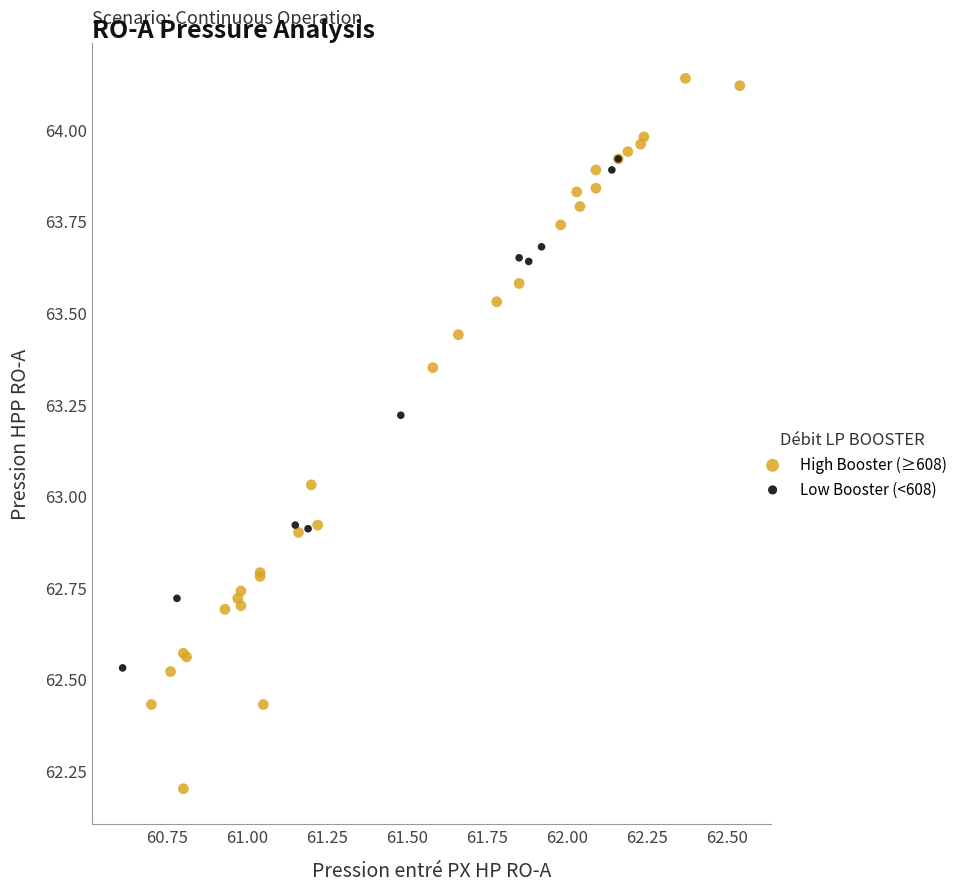

Which series has the largest Y range (max minus min)?

High Booster (≥608)